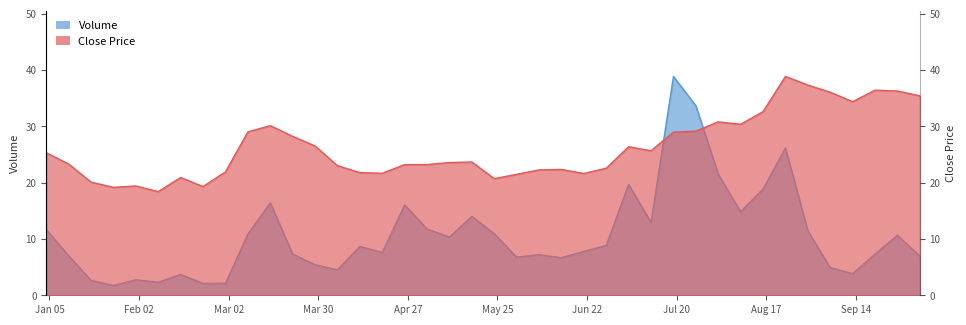

How many lines are shown in the chart?

2